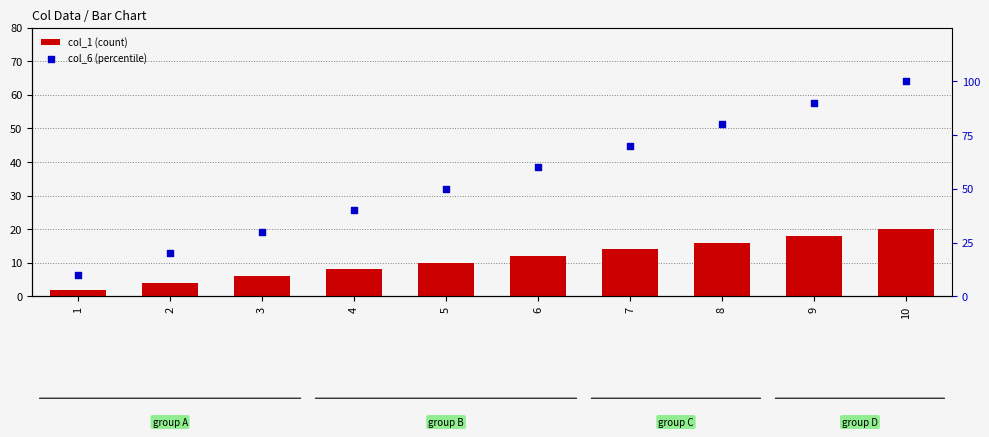

At which category is the sum across all series the highest?

10